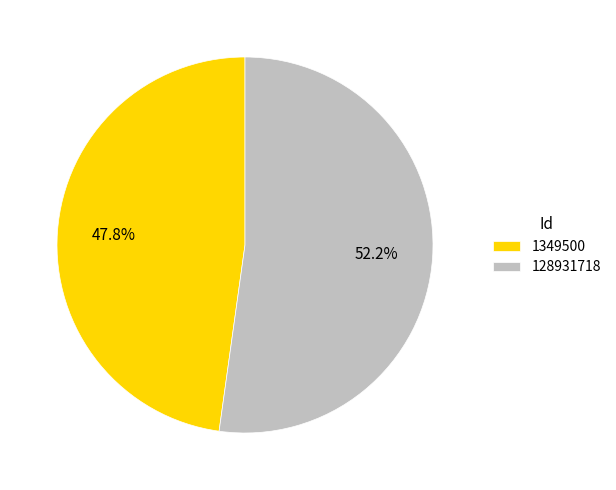

What is the ratio of the value at 1349500 to the value at 128931718?

0.9